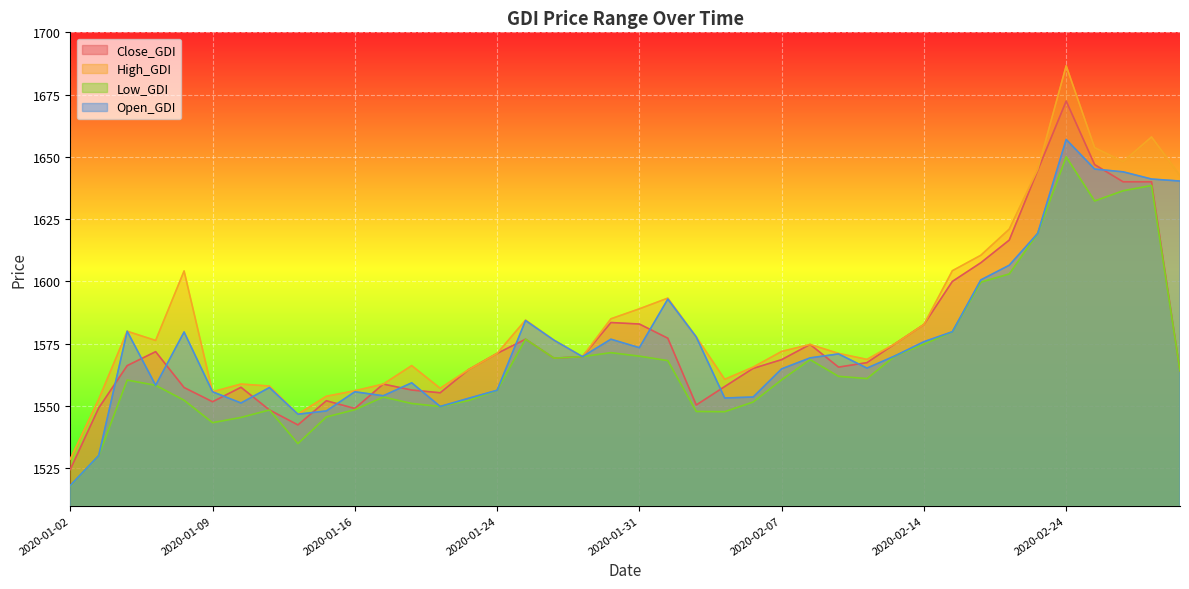

What is the label of the 23rd point from the right?

2020-01-28